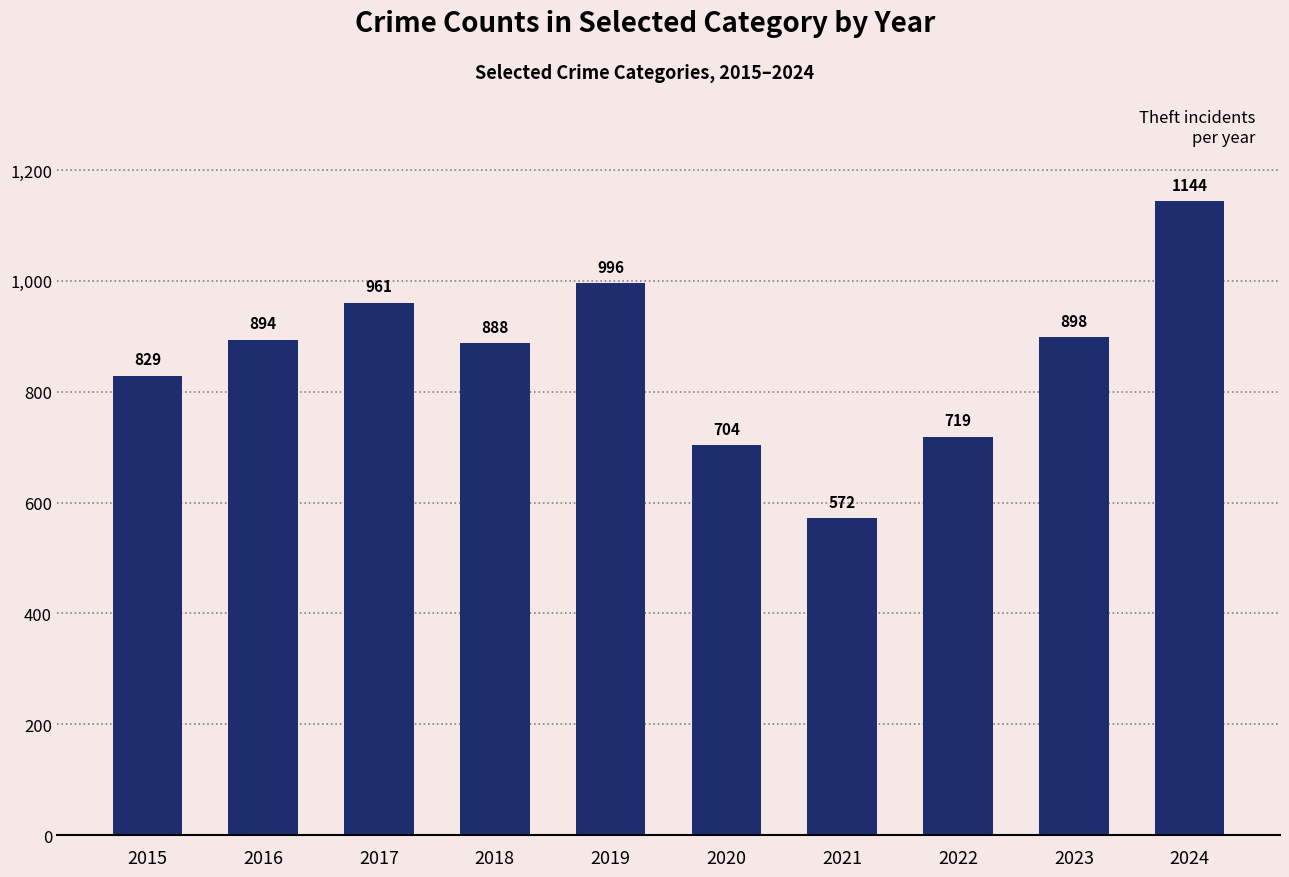

What is the difference between the maximum and minimum values?

572